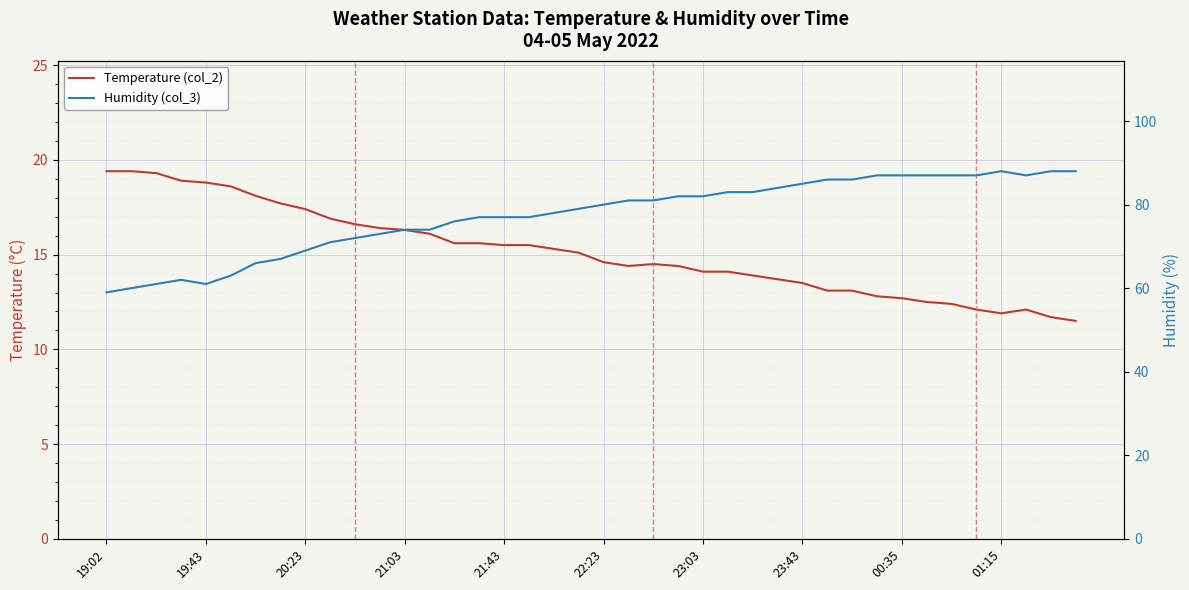

Count the number of categories in the chart.

40